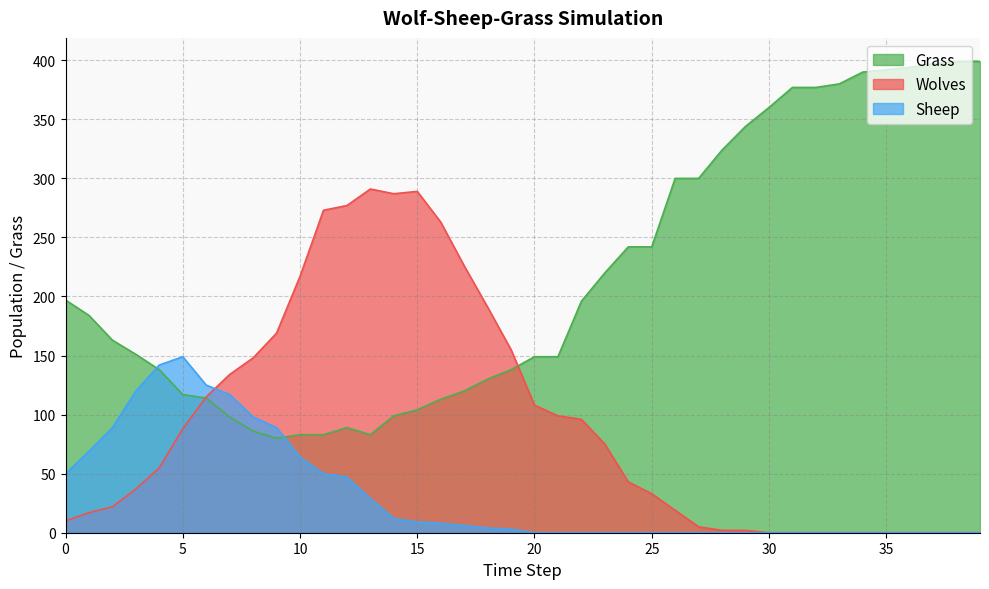

At which category does Grass reach its first local valley?

9